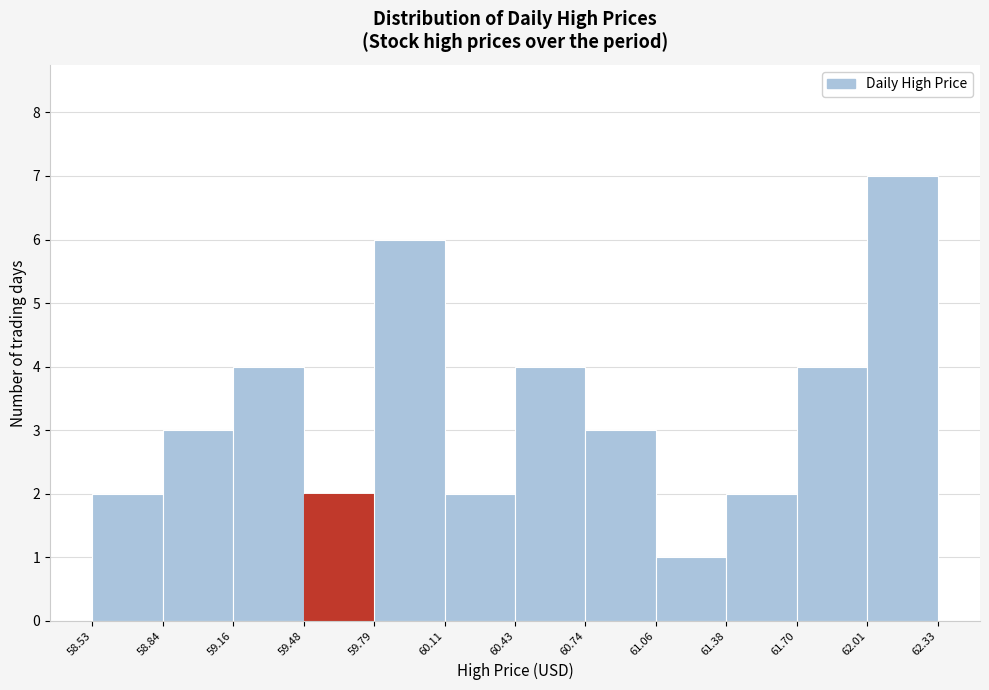

Over which range of the x-axis is the bar tallest?

62.01 to 62.33